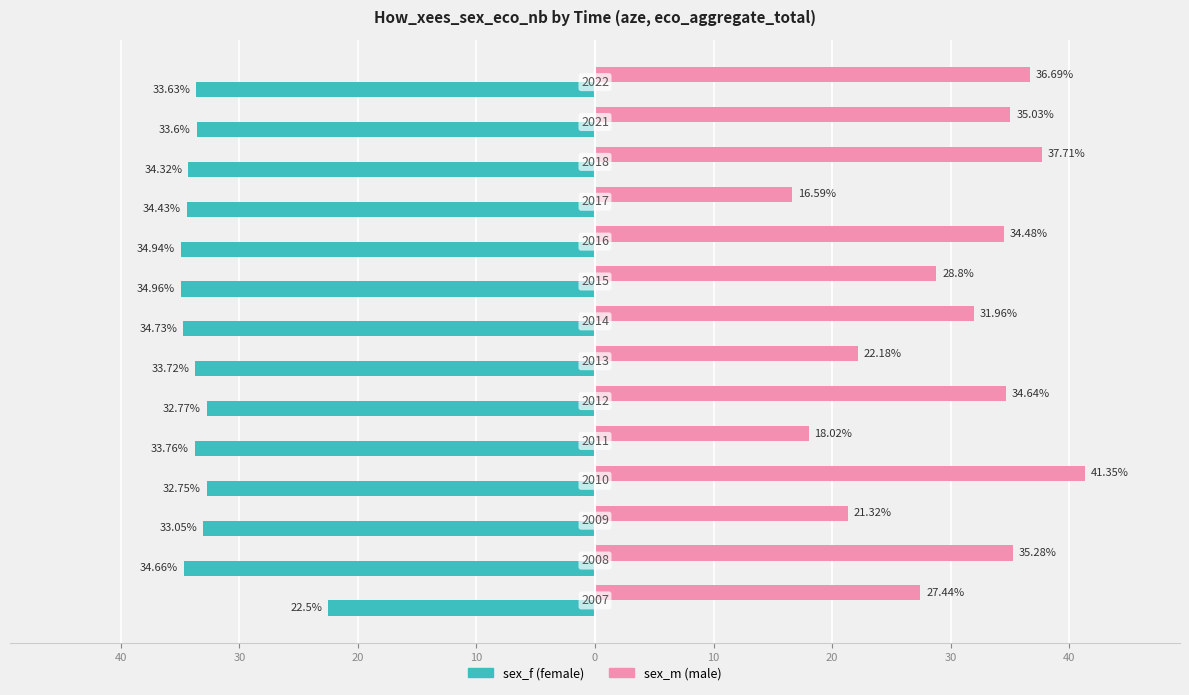

How many groups of bars are there?

14